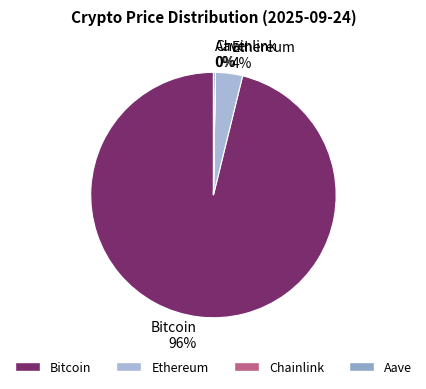

Does any single category account for the majority?

Yes